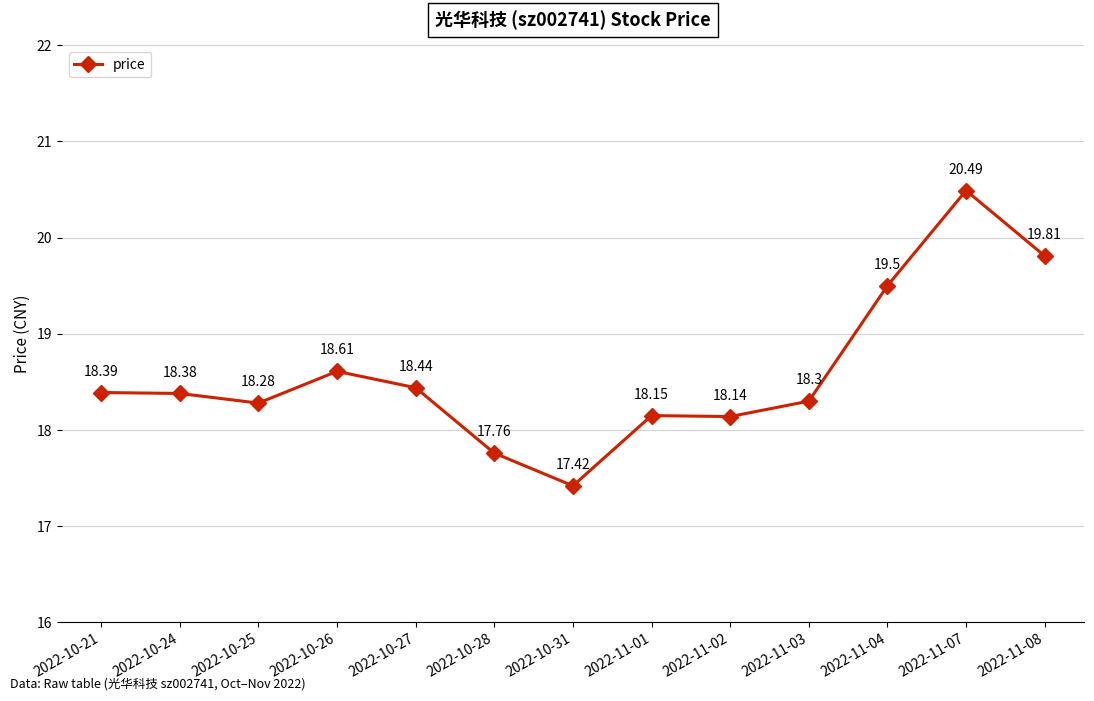

What is the difference between the maximum and minimum values?

3.1